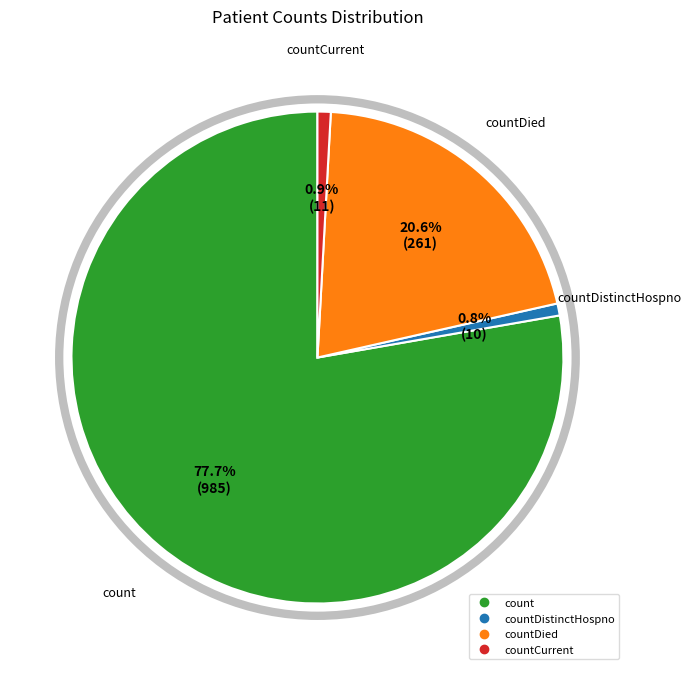

How many slices are in this pie chart?

4